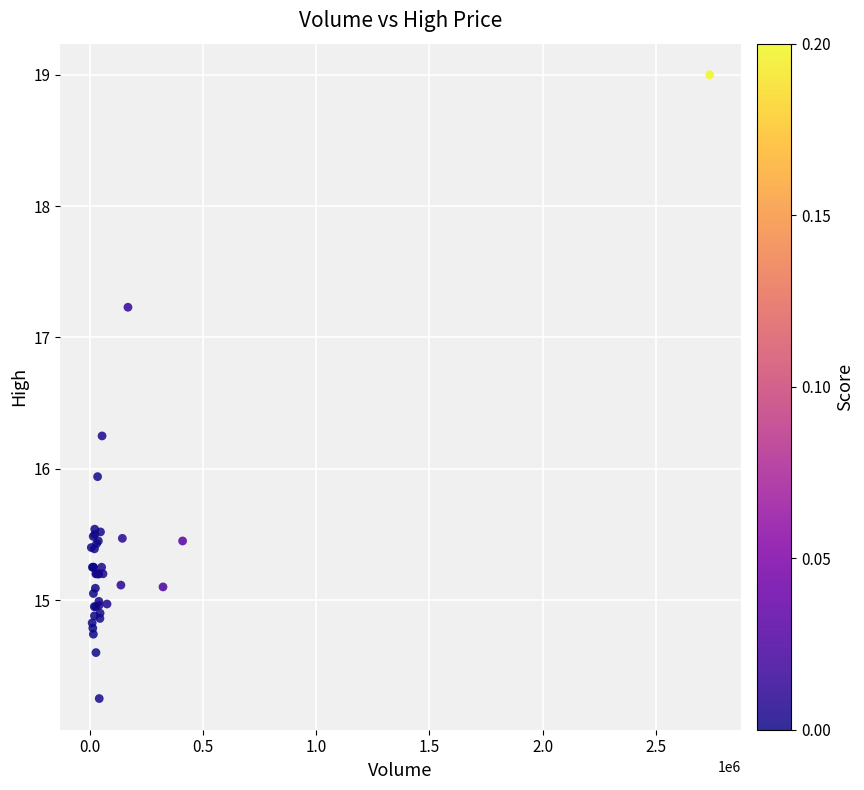

What Y value in the scatter plot is closest to 16?

15.9